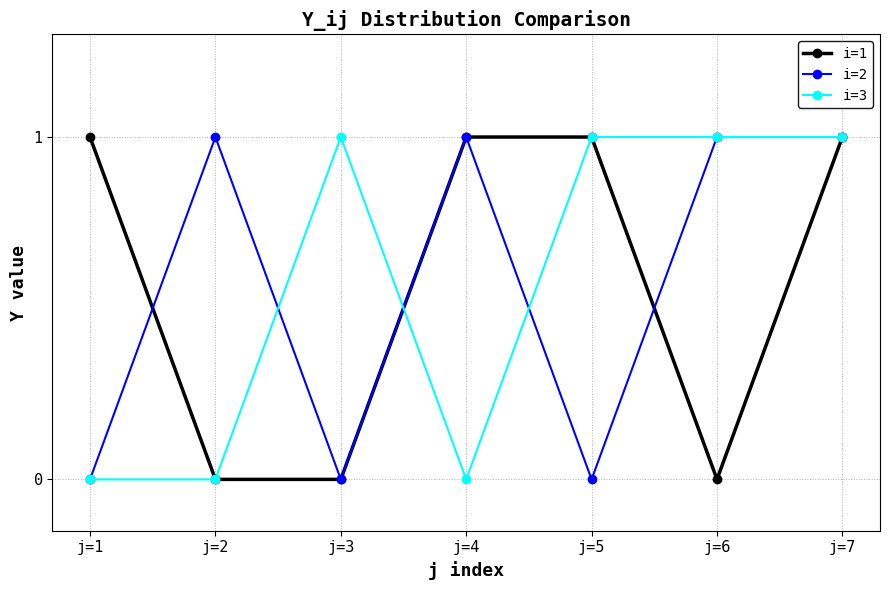

Reading left to right, list all the values displayed in this chart.

i=1: 1	0	0	1	1	0	1
i=2: 0	1	0	1	0	1	1
i=3: 0	0	1	0	1	1	1